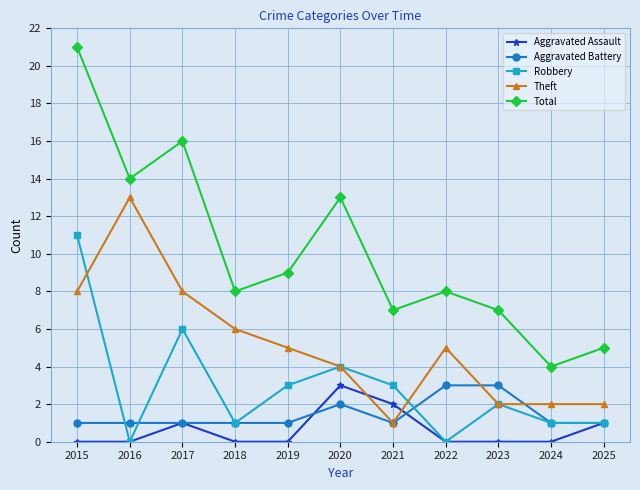

What is the difference between the Theft values at 2020 and 2023?

2